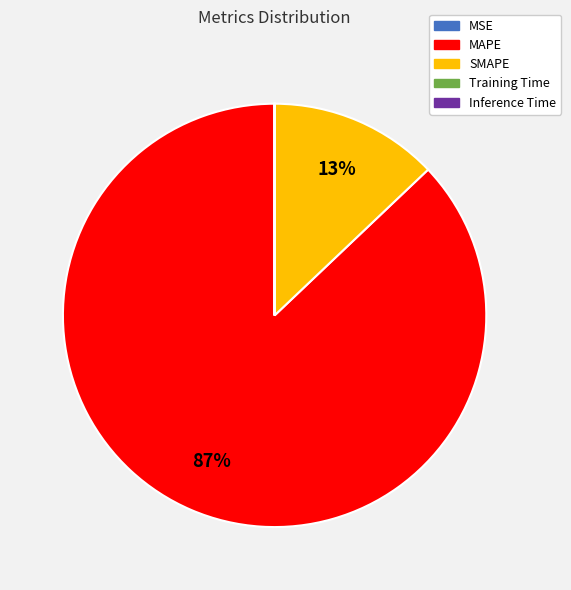

True or false: MAPE accounts for 74% of the total.

False